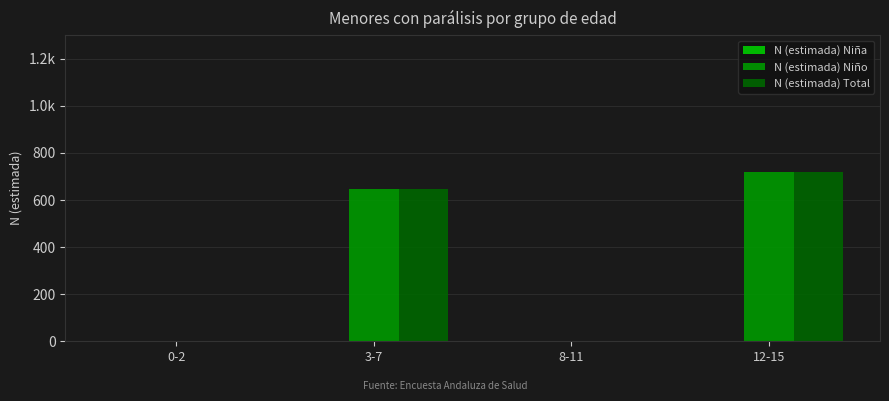

Which label corresponds to the largest value in the chart?

12-15